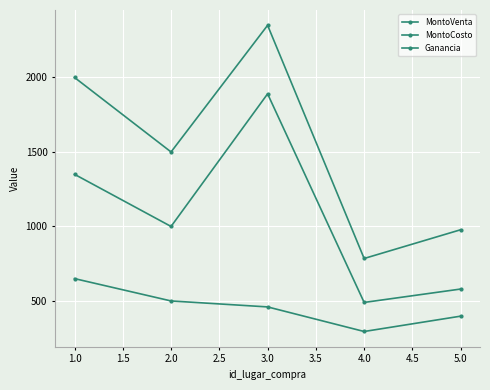

Count the number of data series in this chart.

3